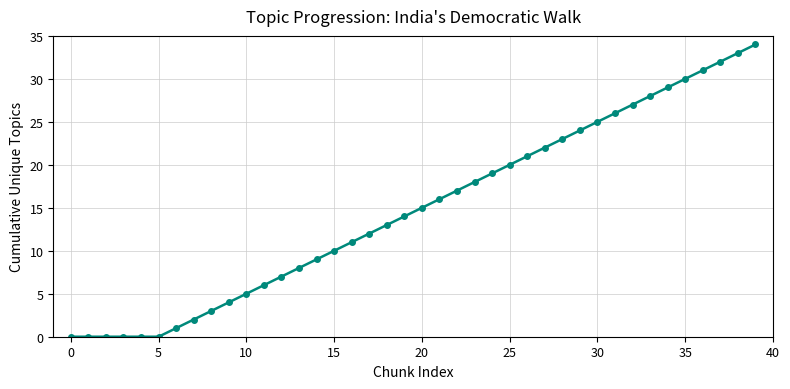

What is the average value?

15